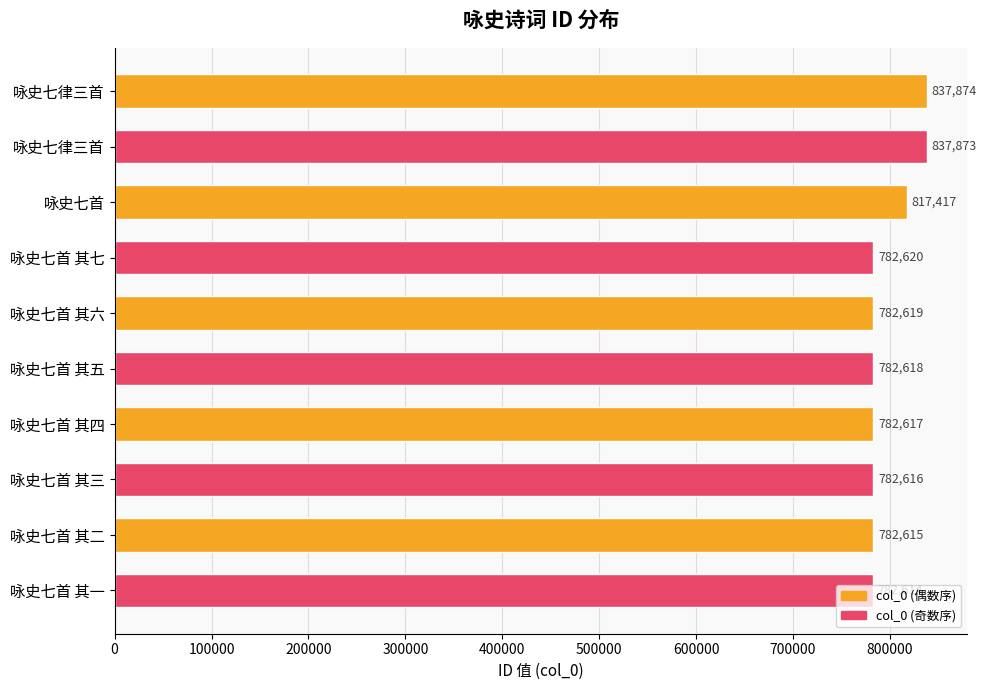

What is the average value?

797148